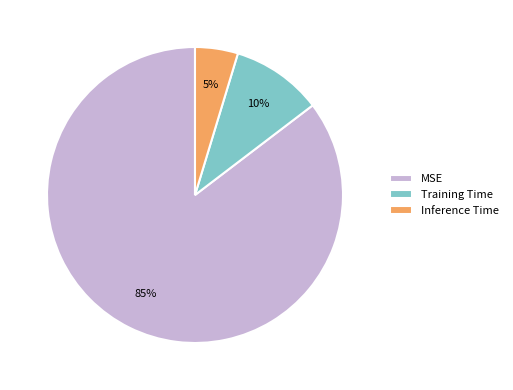

How many segments does this pie chart have?

3